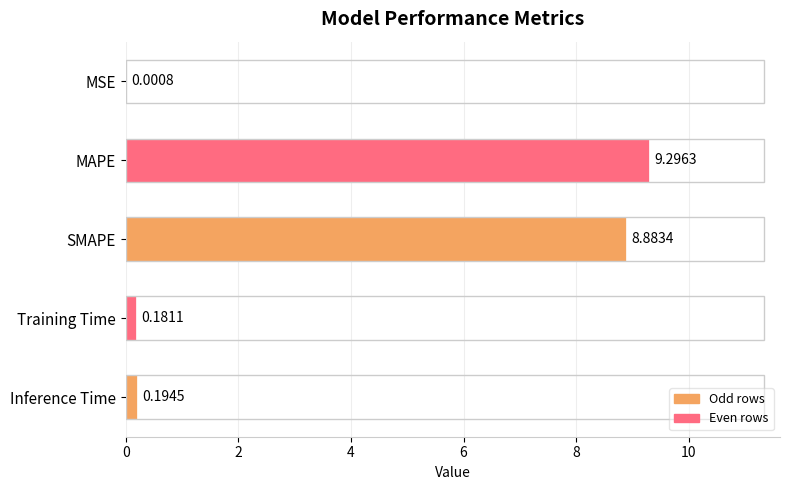

What is the sum of the values at MAPE and MSE?

9.3